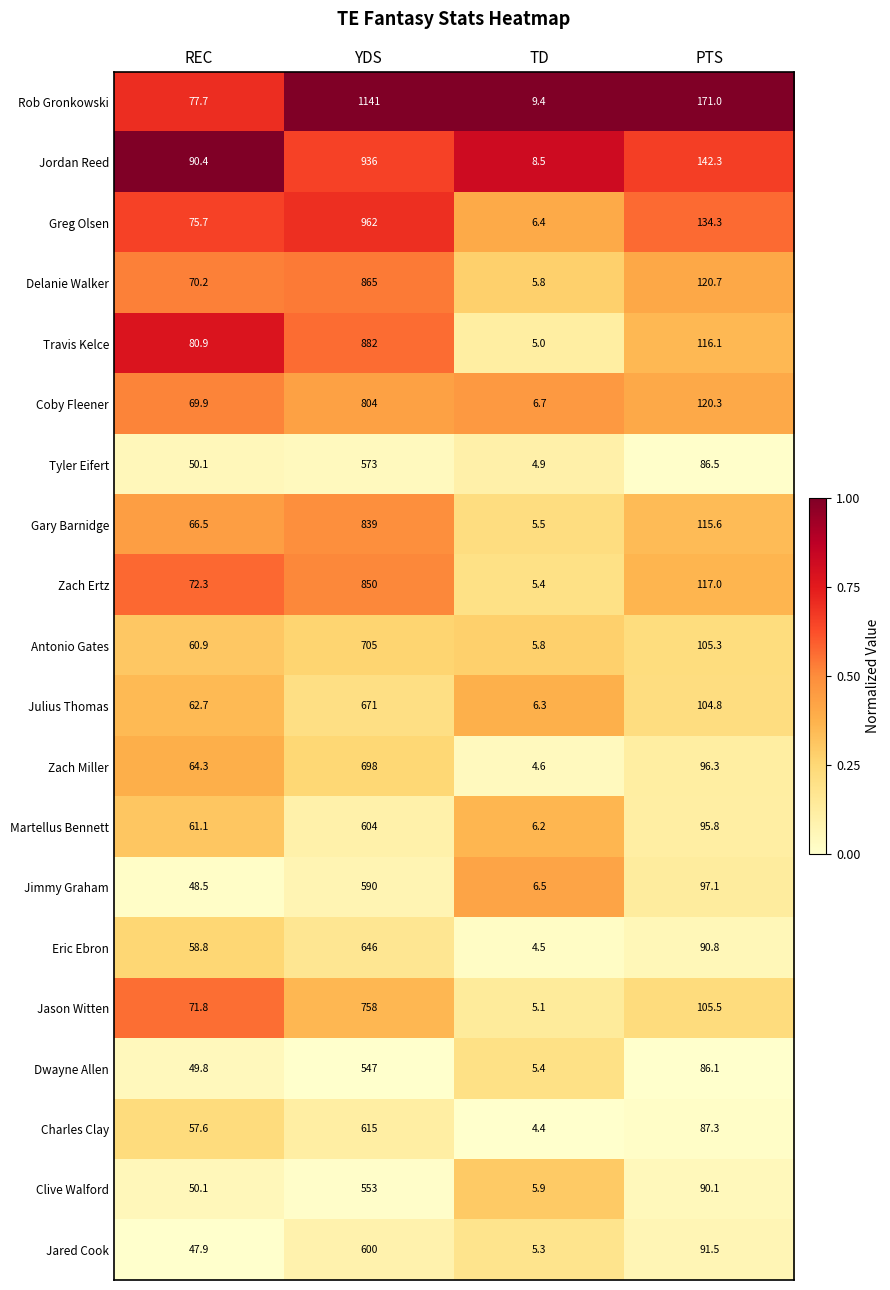

What is the sum of the Delanie Walker values at YDS and TD?

870.8